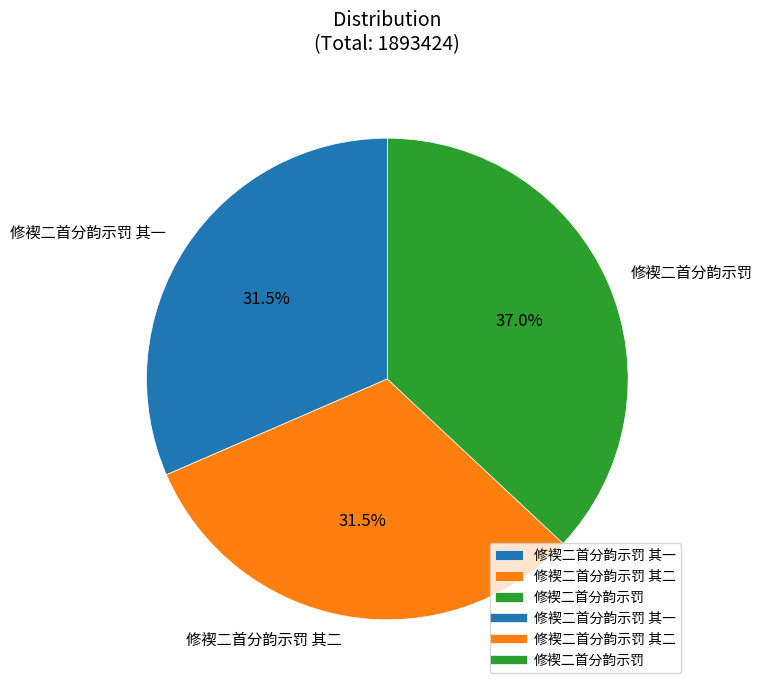

Between 修褉二首分韵示罚 and 修褉二首分韵示罚 其一, which is larger?

修褉二首分韵示罚